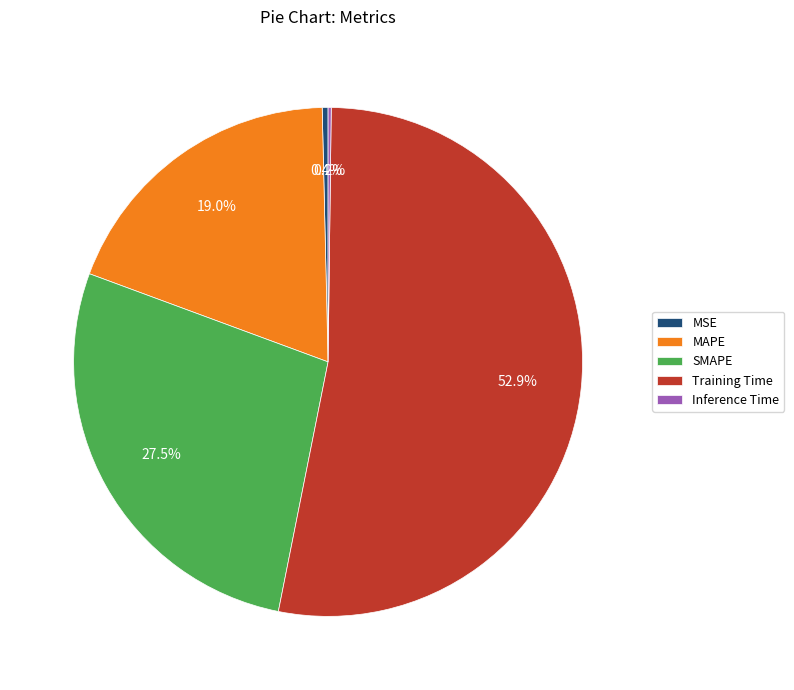

Is MSE the majority of the pie?

No